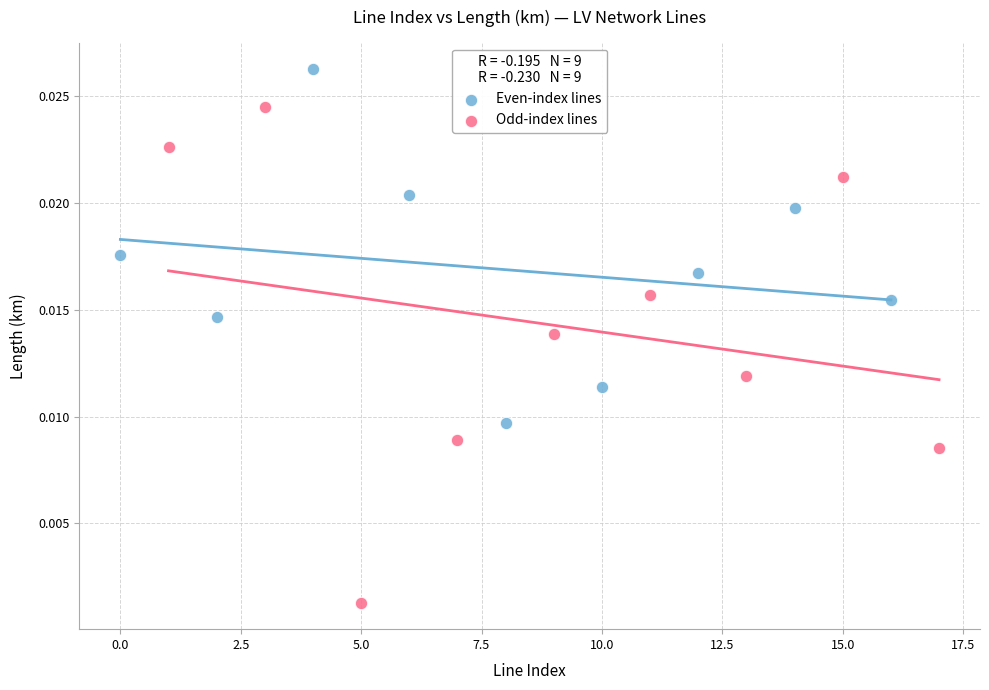

What are all the series names shown in the legend?

Even-index lines, Odd-index lines